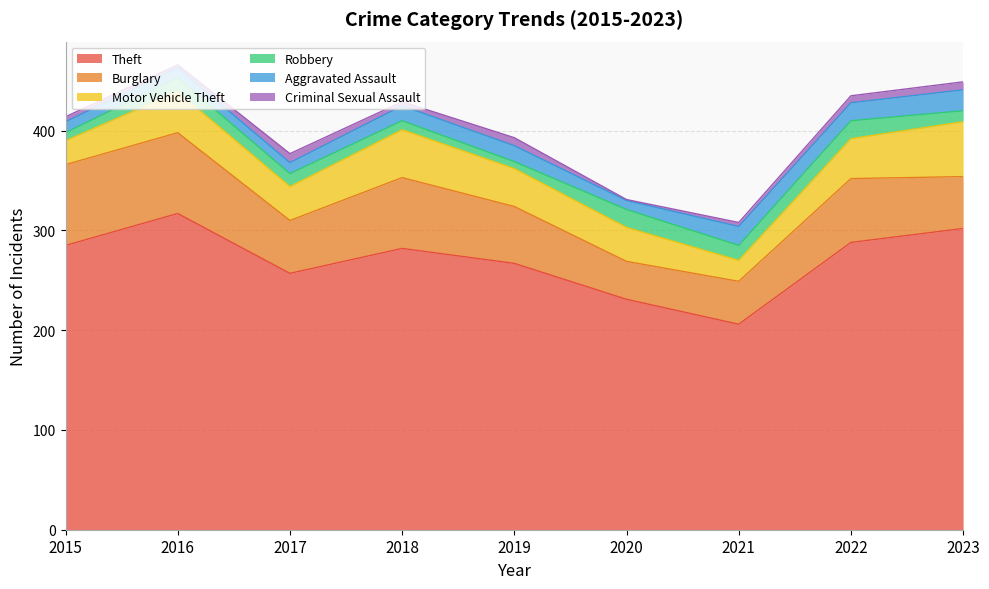

How many data points in Burglary are above 57?

4